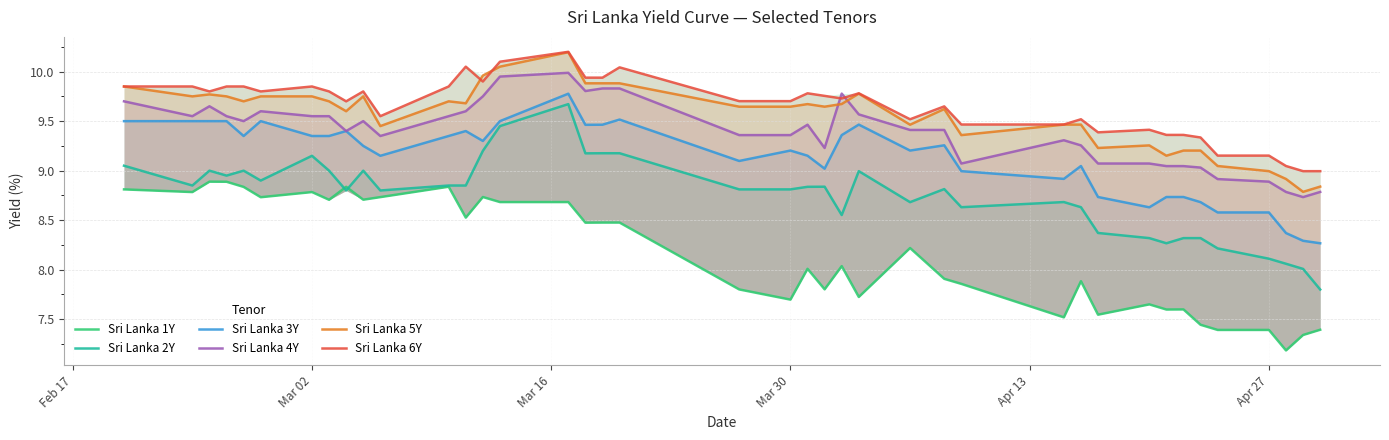

List the series in order of their peak value, lowest first.

Sri Lanka 1Y, Sri Lanka 2Y, Sri Lanka 3Y, Sri Lanka 4Y, Sri Lanka 5Y, Sri Lanka 6Y